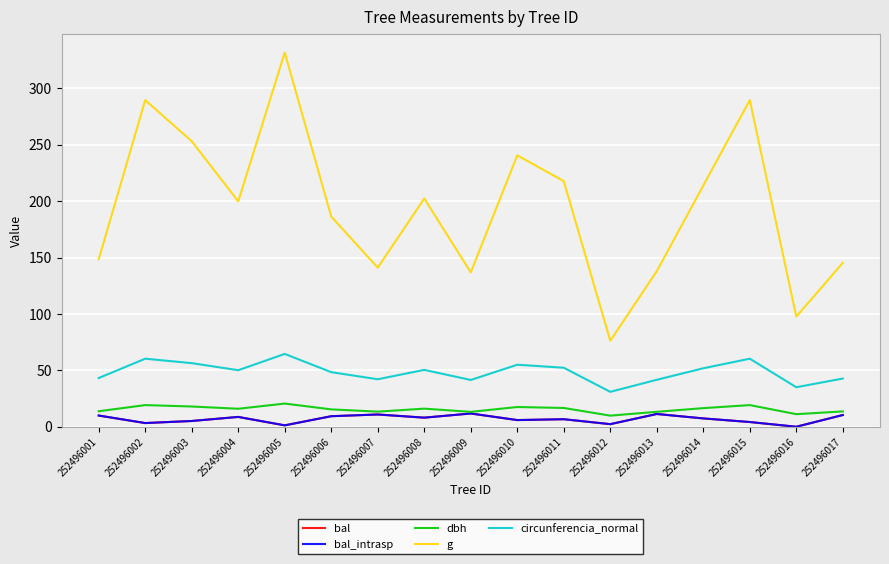

Where is the first local minimum for g?

252496004